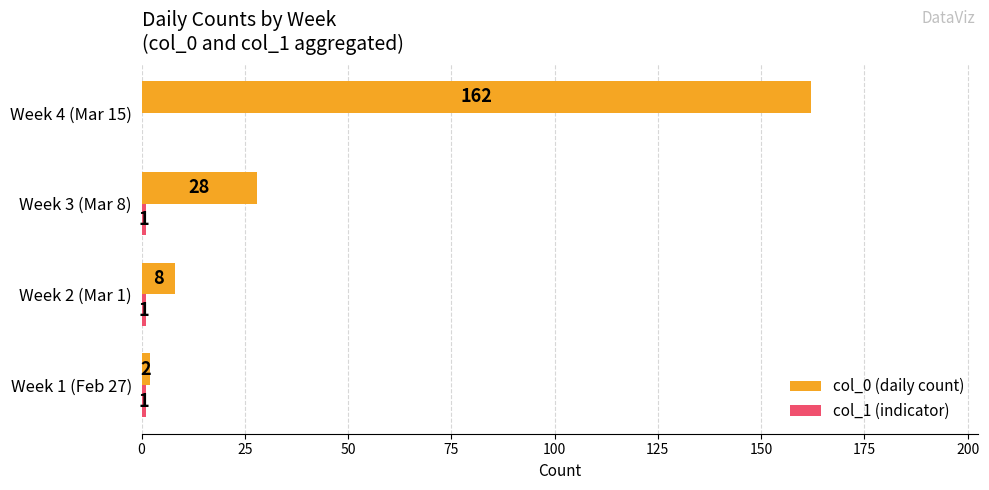

What is the sum of the col_0 (daily count) values at Week 1 (Feb 27) and Week 2 (Mar 1)?

10